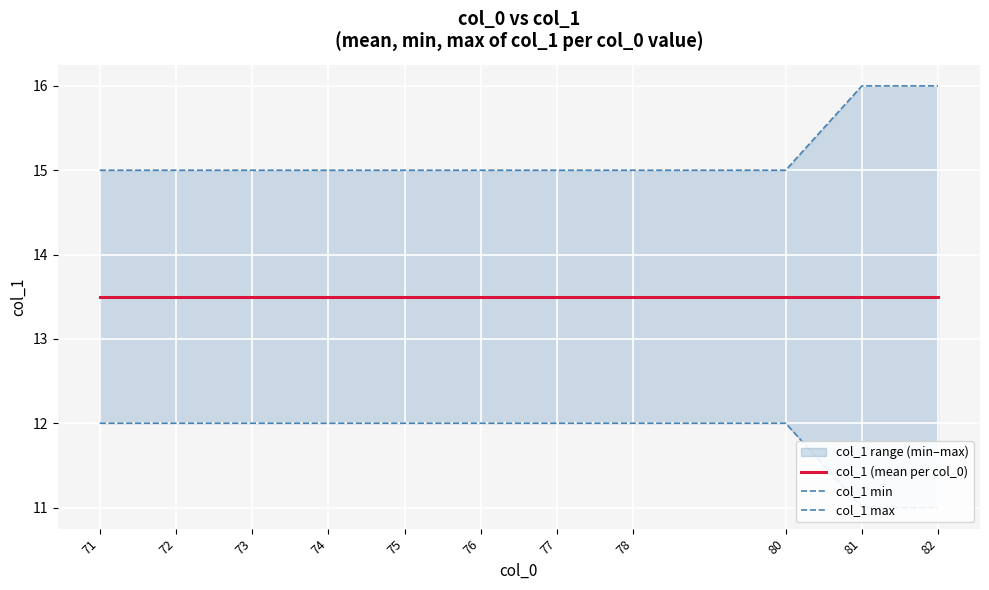

At how many categories does at least one series exceed 15?

2